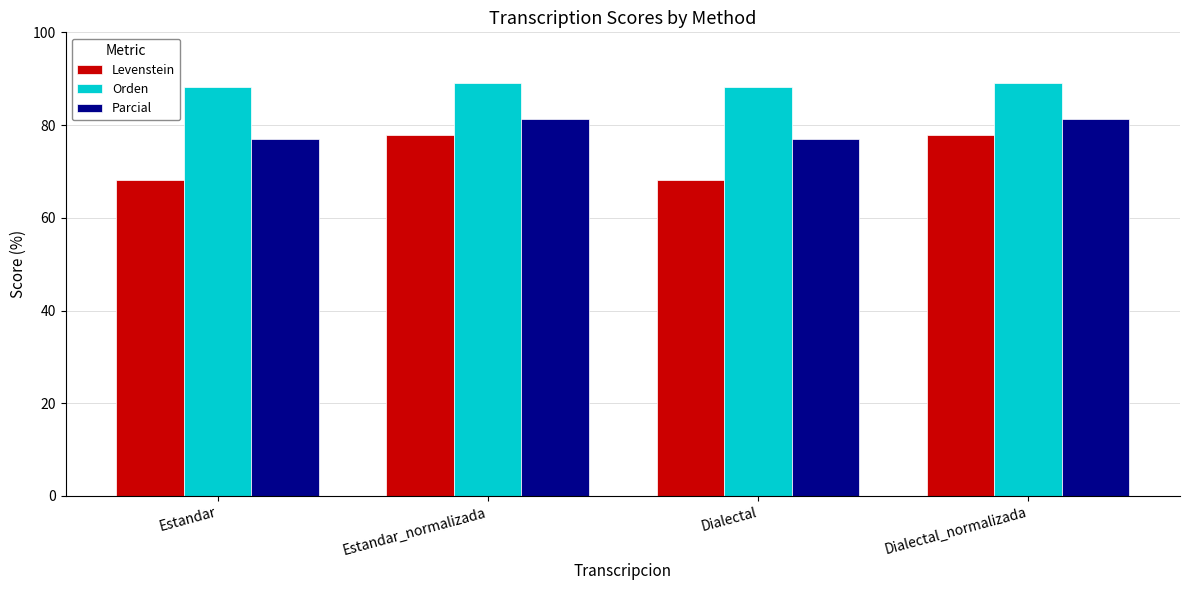

How many values in the Orden series are below 89?

2